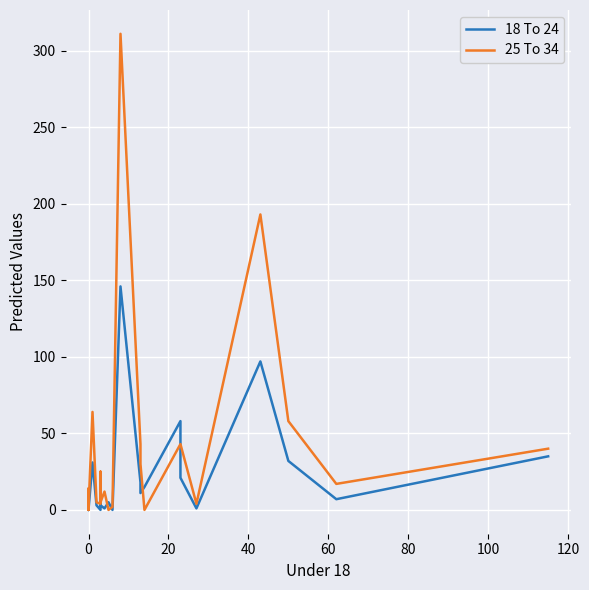

Reading left to right, extract all data points from this chart.

18 To 24: 1	5	0	0	0	3	0	1	0	31	3	0	11	3	1	5	0	146	18	11	15	58	21	1	97	32	7	35
25 To 34: 1	0	2	1	3	14	3	5	1	64	5	4	25	5	12	0	2	311	43	30	0	43	43	4	193	58	17	40